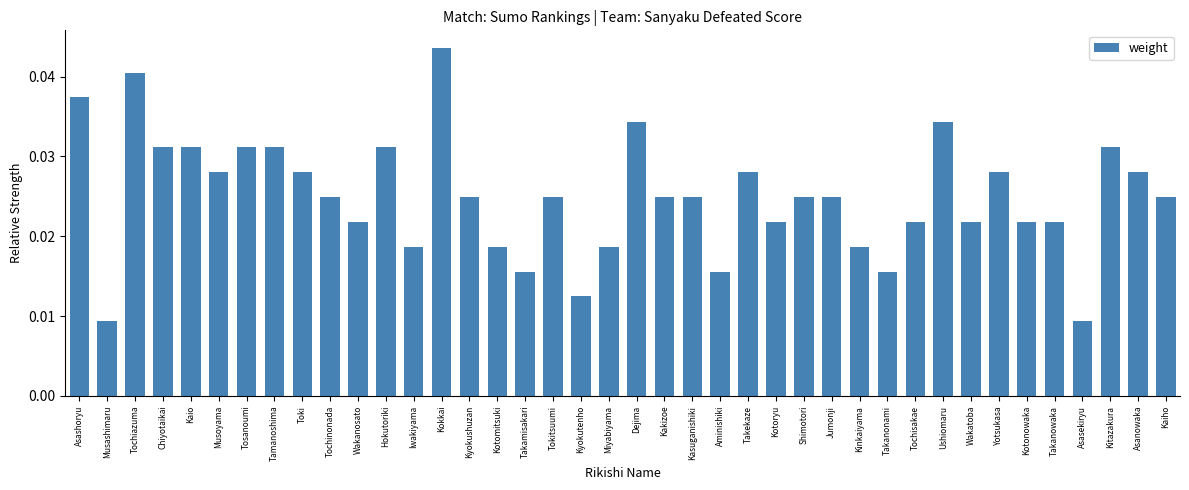

How many values are between 0 and 1?

40